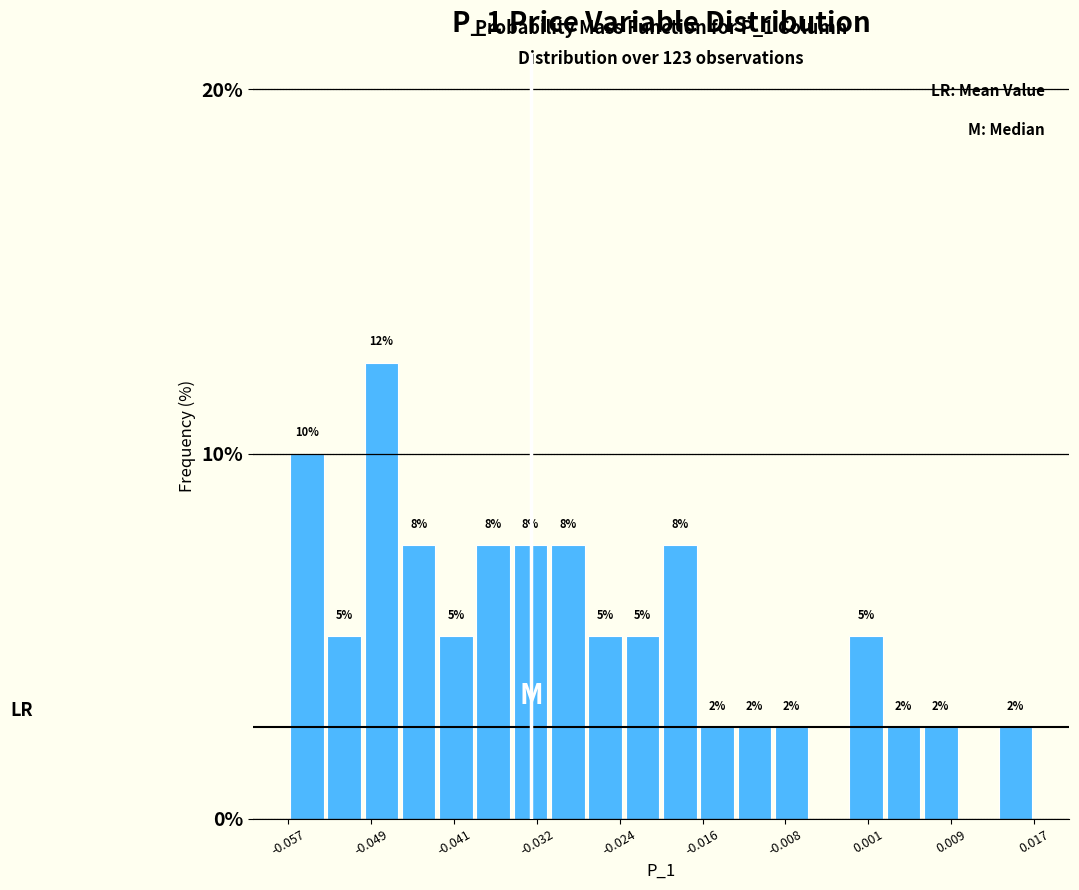

Around what value on the x-axis is the tallest bar? Give the approximate position of its centre, as read against the axis.

-0.048